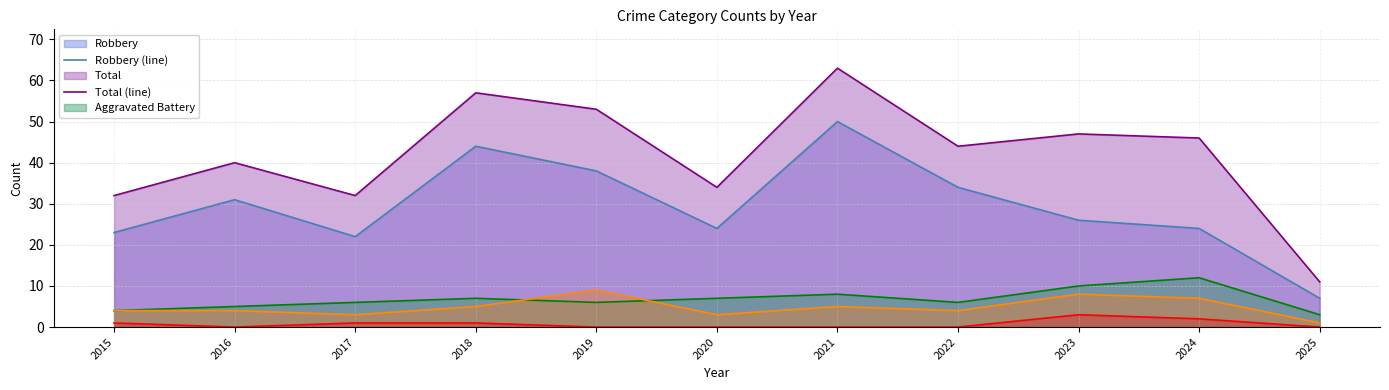

What is the value of the Total (line) point at the 3rd from the left?

32